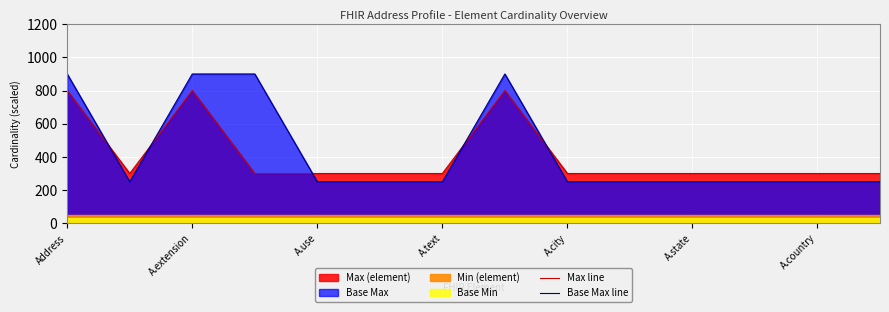

Is it true that Max line equals 800 at Address?

True